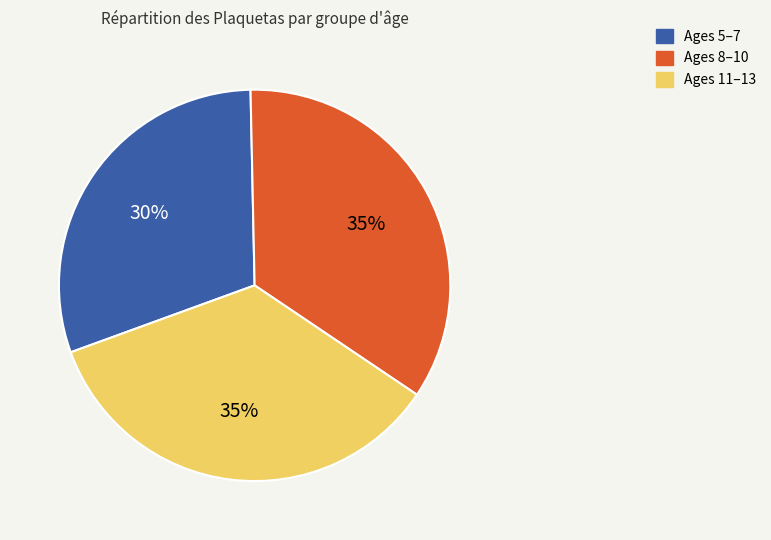

Is there a majority slice in this chart?

No